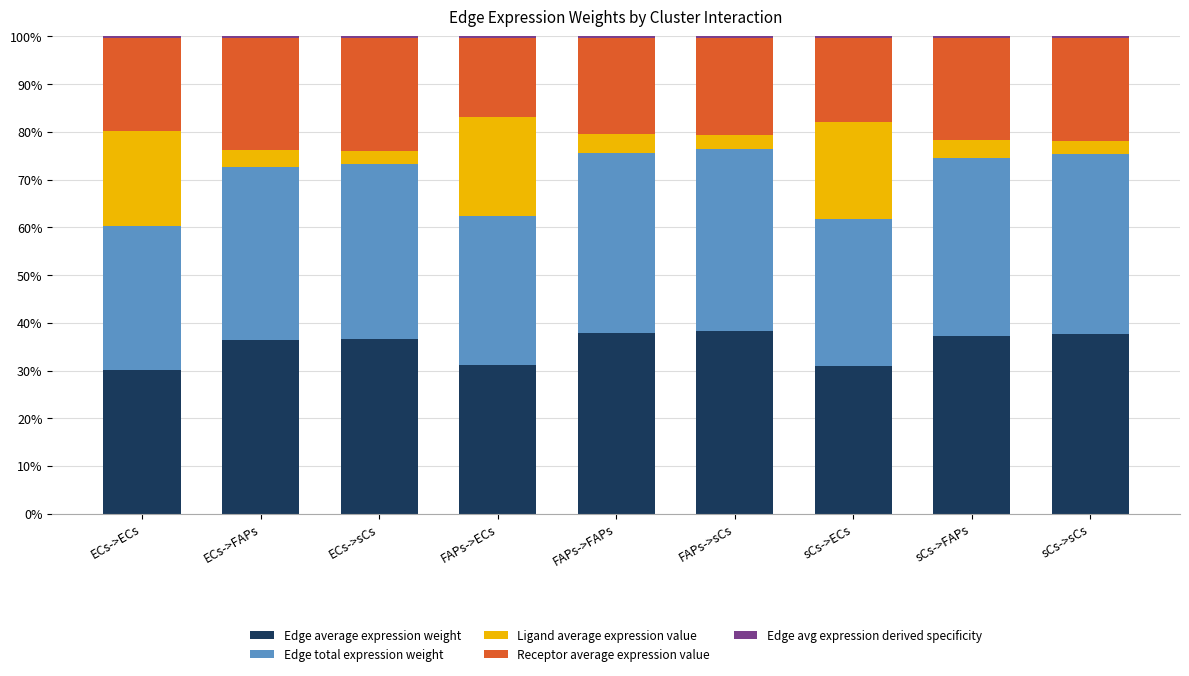

At which category is the sum across all series the highest?

FAPs->ECs